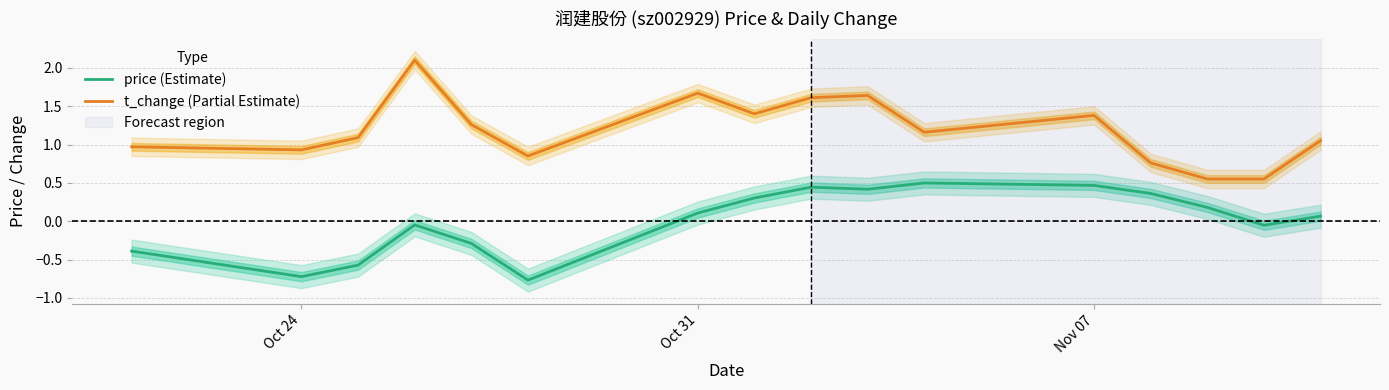

How many data points in price (Estimate) are above 0?

9